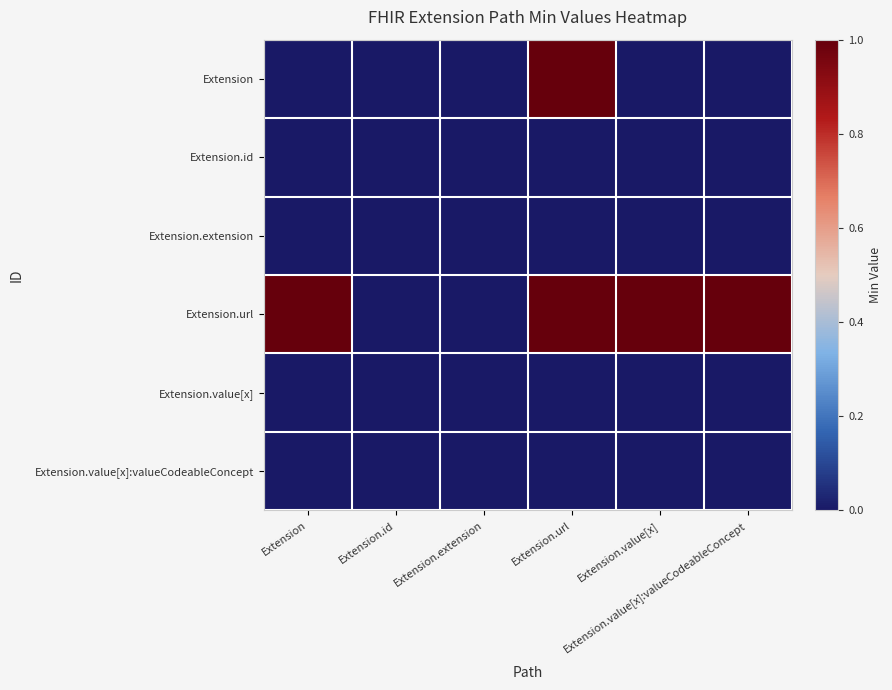

Count the number of categories in the chart.

6